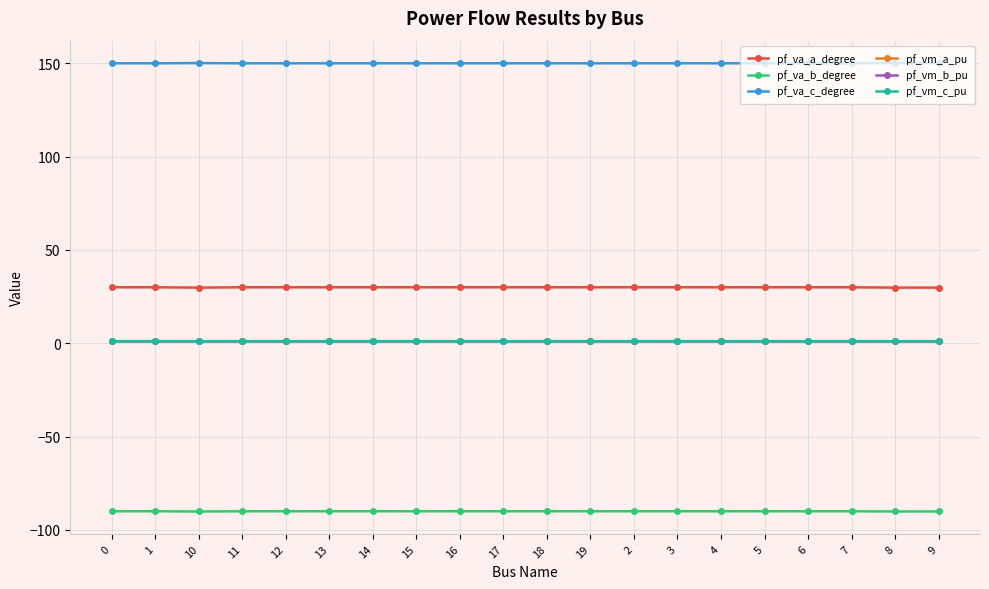

What is the average value of the pf_va_c_degree series?

150.0